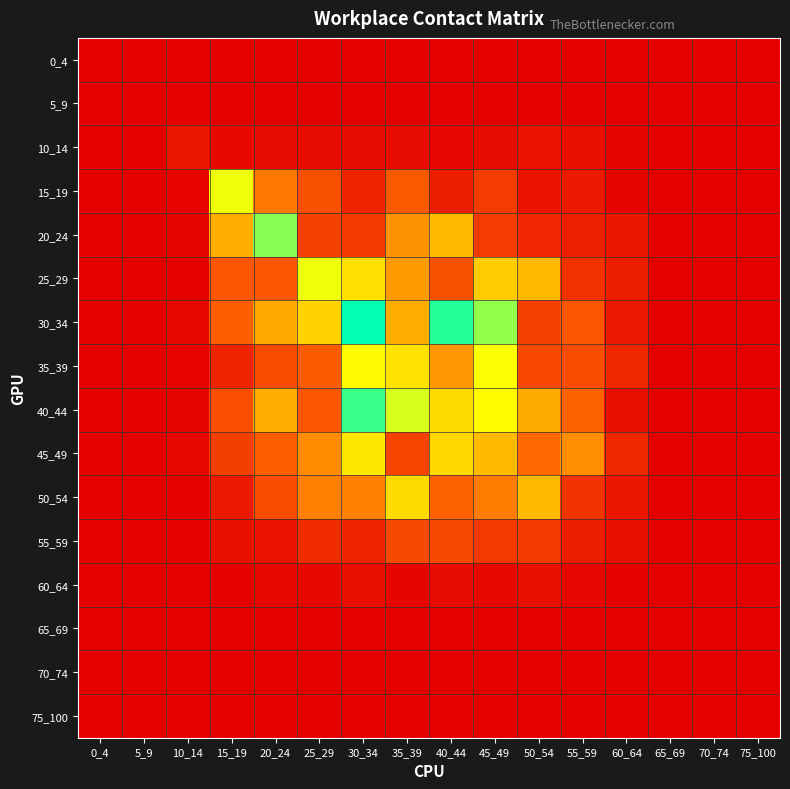

Reading right to left, transcribe all the data shown in this chart.

0_4: 75_100=0.0	70_74=0.0	65_69=0.0	60_64=0.0	55_59=0.0	50_54=0.0	45_49=0.0	40_44=0.0	35_39=0.0	30_34=0.0	25_29=0.0	20_24=0.0	15_19=0.0	10_14=0.0	5_9=0.0	0_4=0.0
5_9: 75_100=0.0	70_74=0.0	65_69=0.0	60_64=0.0	55_59=0.0	50_54=0.0	45_49=0.0	40_44=0.0	35_39=0.0	30_34=0.0	25_29=0.0	20_24=0.0	15_19=0.0	10_14=0.0	5_9=0.0	0_4=0.0
10_14: 75_100=0.0	70_74=0.0	65_69=0.0	60_64=0.0	55_59=0.1	50_54=0.1	45_49=0.1	40_44=0.0	35_39=0.1	30_34=0.1	25_29=0.1	20_24=0.1	15_19=0.1	10_14=0.1	5_9=0.0	0_4=0.0
15_19: 75_100=0.0	70_74=0.0	65_69=0.0	60_64=0.0	55_59=0.2	50_54=0.1	45_49=0.3	40_44=0.2	35_39=0.5	30_34=0.2	25_29=0.5	20_24=0.7	15_19=1.2	10_14=0.0	5_9=0.0	0_4=0.0
20_24: 75_100=0.0	70_74=0.0	65_69=0.0	60_64=0.1	55_59=0.2	50_54=0.2	45_49=0.4	40_44=0.9	35_39=0.8	30_34=0.3	25_29=0.4	20_24=1.5	15_19=0.9	10_14=0.0	5_9=0.0	0_4=0.0
25_29: 75_100=0.0	70_74=0.0	65_69=0.0	60_64=0.2	55_59=0.3	50_54=0.9	45_49=1.0	40_44=0.5	35_39=0.8	30_34=1.1	25_29=1.2	20_24=0.5	15_19=0.5	10_14=0.0	5_9=0.0	0_4=0.0
30_34: 75_100=0.0	70_74=0.0	65_69=0.0	60_64=0.2	55_59=0.5	50_54=0.4	45_49=1.5	40_44=1.7	35_39=0.9	30_34=1.8	25_29=1.0	20_24=0.9	15_19=0.6	10_14=0.1	5_9=0.0	0_4=0.0
35_39: 75_100=0.0	70_74=0.0	65_69=0.0	60_64=0.2	55_59=0.5	50_54=0.4	45_49=1.2	40_44=0.8	35_39=1.1	30_34=1.2	25_29=0.5	20_24=0.4	15_19=0.2	10_14=0.0	5_9=0.0	0_4=0.0
40_44: 75_100=0.0	70_74=0.0	65_69=0.0	60_64=0.1	55_59=0.6	50_54=0.9	45_49=1.2	40_44=1.1	35_39=1.3	30_34=1.7	25_29=0.5	20_24=0.9	15_19=0.5	10_14=0.0	5_9=0.0	0_4=0.0
45_49: 75_100=0.0	70_74=0.0	65_69=0.0	60_64=0.2	55_59=0.8	50_54=0.6	45_49=0.9	40_44=1.0	35_39=0.4	30_34=1.1	25_29=0.8	20_24=0.6	15_19=0.4	10_14=0.1	5_9=0.0	0_4=0.0
50_54: 75_100=0.0	70_74=0.0	65_69=0.0	60_64=0.1	55_59=0.3	50_54=0.9	45_49=0.7	40_44=0.6	35_39=1.1	30_34=0.7	25_29=0.7	20_24=0.4	15_19=0.2	10_14=0.0	5_9=0.0	0_4=0.0
55_59: 75_100=0.0	70_74=0.0	65_69=0.0	60_64=0.1	55_59=0.2	50_54=0.3	45_49=0.3	40_44=0.4	35_39=0.4	30_34=0.2	25_29=0.3	20_24=0.1	15_19=0.1	10_14=0.0	5_9=0.0	0_4=0.0
60_64: 75_100=0.0	70_74=0.0	65_69=0.0	60_64=0.0	55_59=0.0	50_54=0.1	45_49=0.1	40_44=0.1	35_39=0.0	30_34=0.1	25_29=0.1	20_24=0.1	15_19=0.0	10_14=0.0	5_9=0.0	0_4=0.0
65_69: 75_100=0.0	70_74=0.0	65_69=0.0	60_64=0.0	55_59=0.0	50_54=0.0	45_49=0.0	40_44=0.0	35_39=0.0	30_34=0.0	25_29=0.0	20_24=0.0	15_19=0.0	10_14=0.0	5_9=0.0	0_4=0.0
70_74: 75_100=0.0	70_74=0.0	65_69=0.0	60_64=0.0	55_59=0.0	50_54=0.0	45_49=0.0	40_44=0.0	35_39=0.0	30_34=0.0	25_29=0.0	20_24=0.0	15_19=0.0	10_14=0.0	5_9=0.0	0_4=0.0
75_100: 75_100=0.0	70_74=0.0	65_69=0.0	60_64=0.0	55_59=0.0	50_54=0.0	45_49=0.0	40_44=0.0	35_39=0.0	30_34=0.0	25_29=0.0	20_24=0.0	15_19=0.0	10_14=0.0	5_9=0.0	0_4=0.0